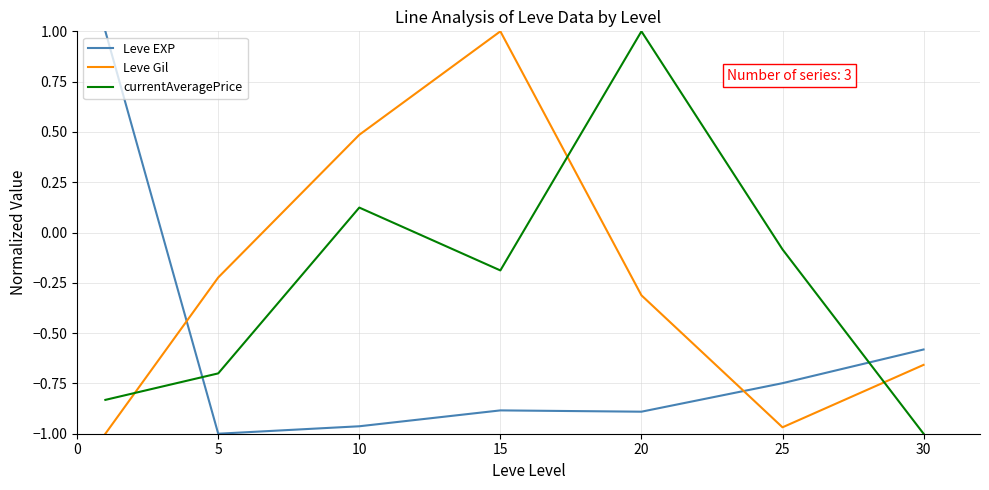

What is the highest value of the Leve Gil series?

1.0